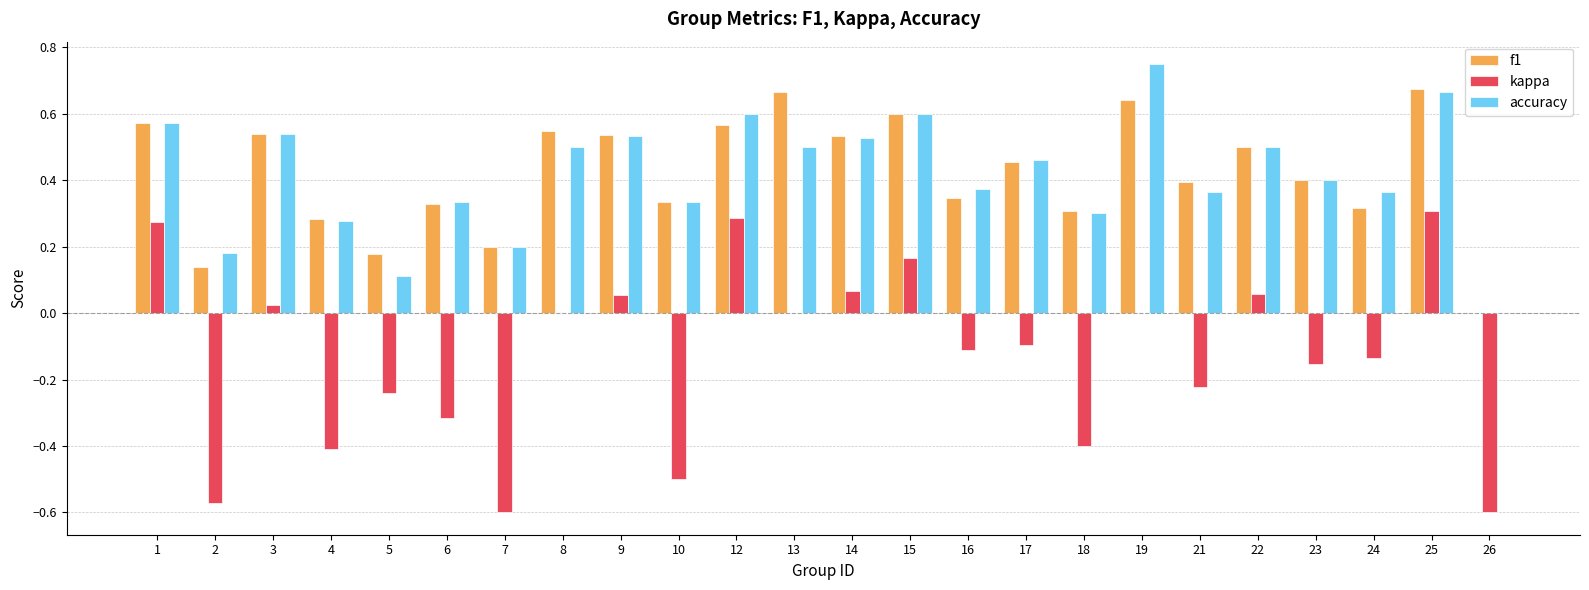

At which category does the chart reach its peak across all series?

19